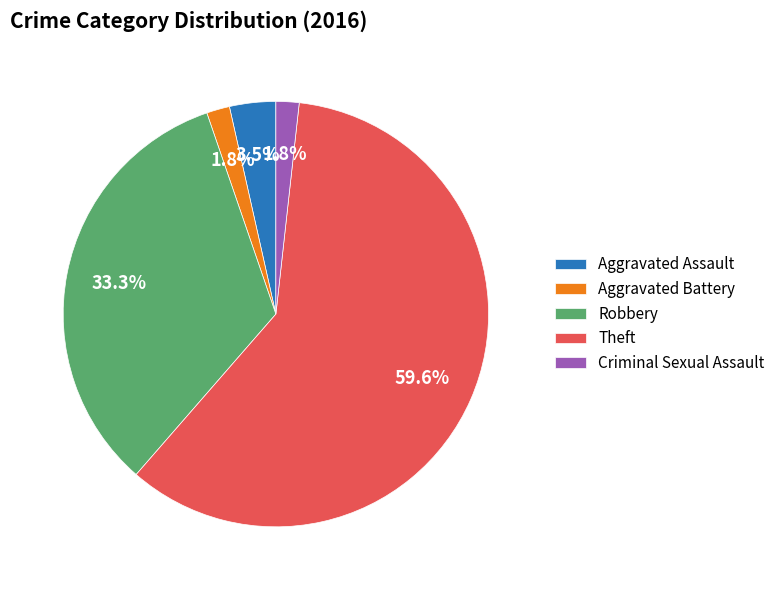

To the nearest percent, what portion does Robbery represent?

33%